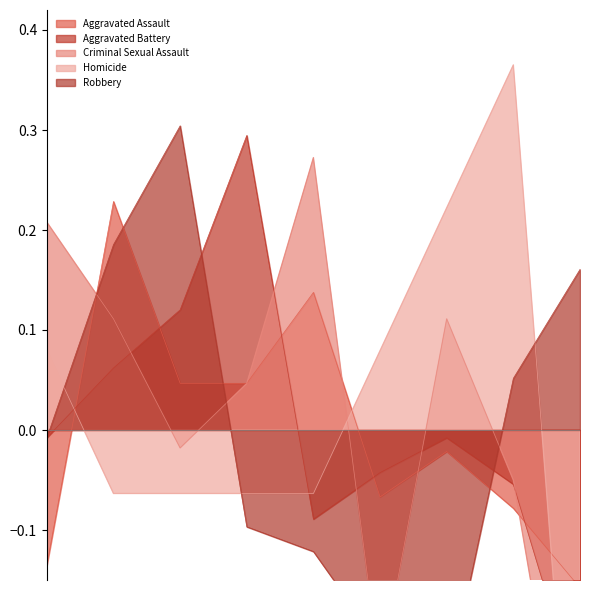

How many intersections are there between Criminal Sexual Assault and Homicide?

2